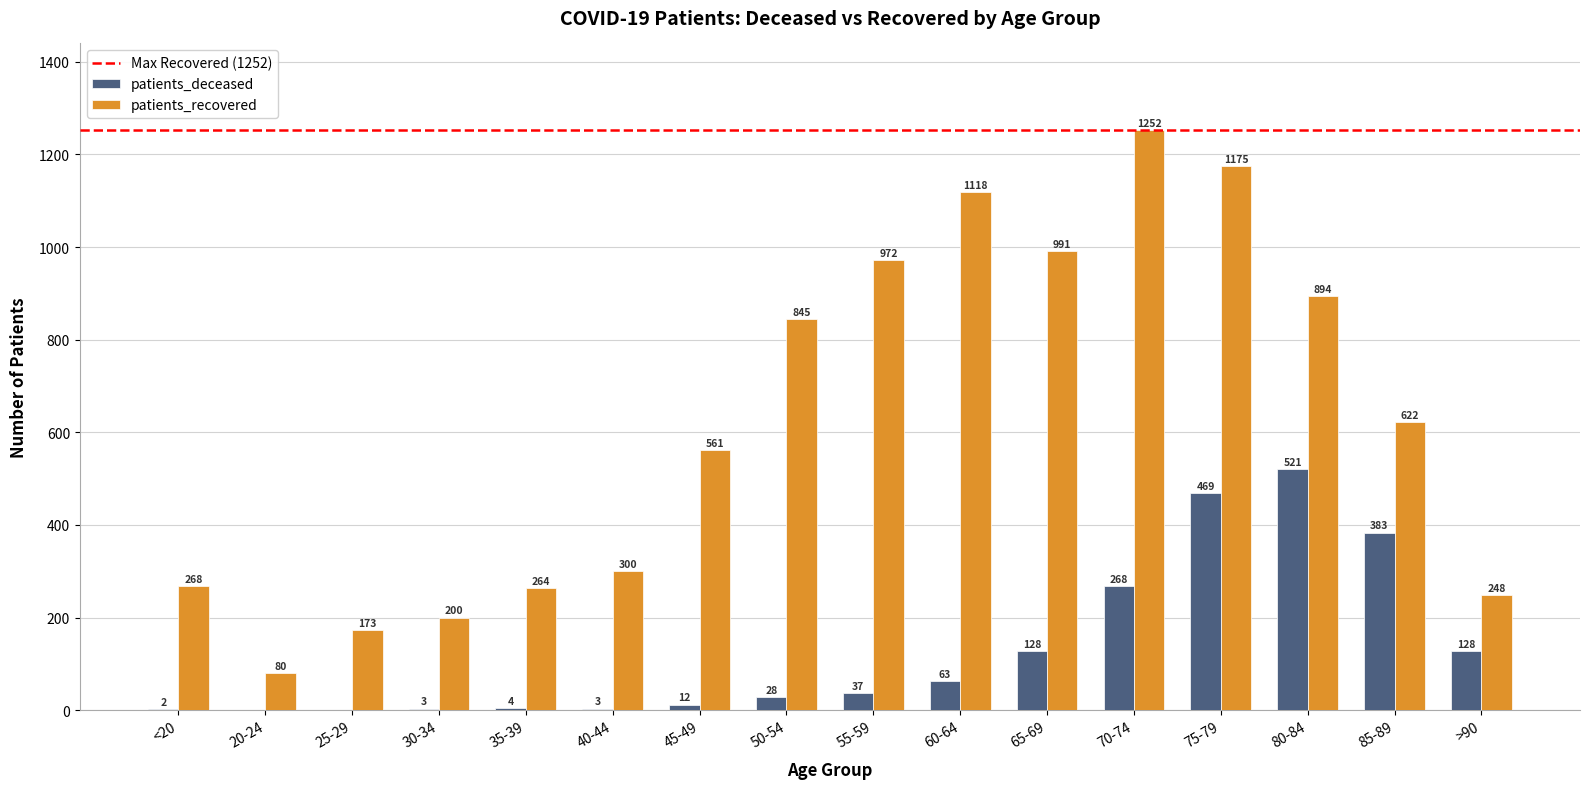

Is it true that patients_deceased equals 3 at 30-34?

True